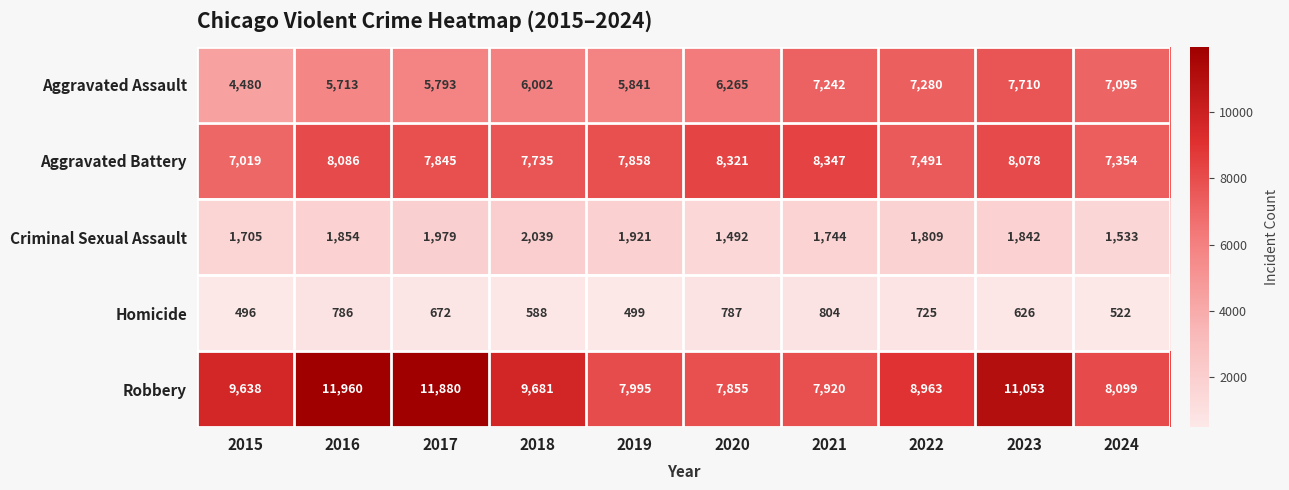

Between 2017 and 2022, which series saw the biggest shift?

Robbery